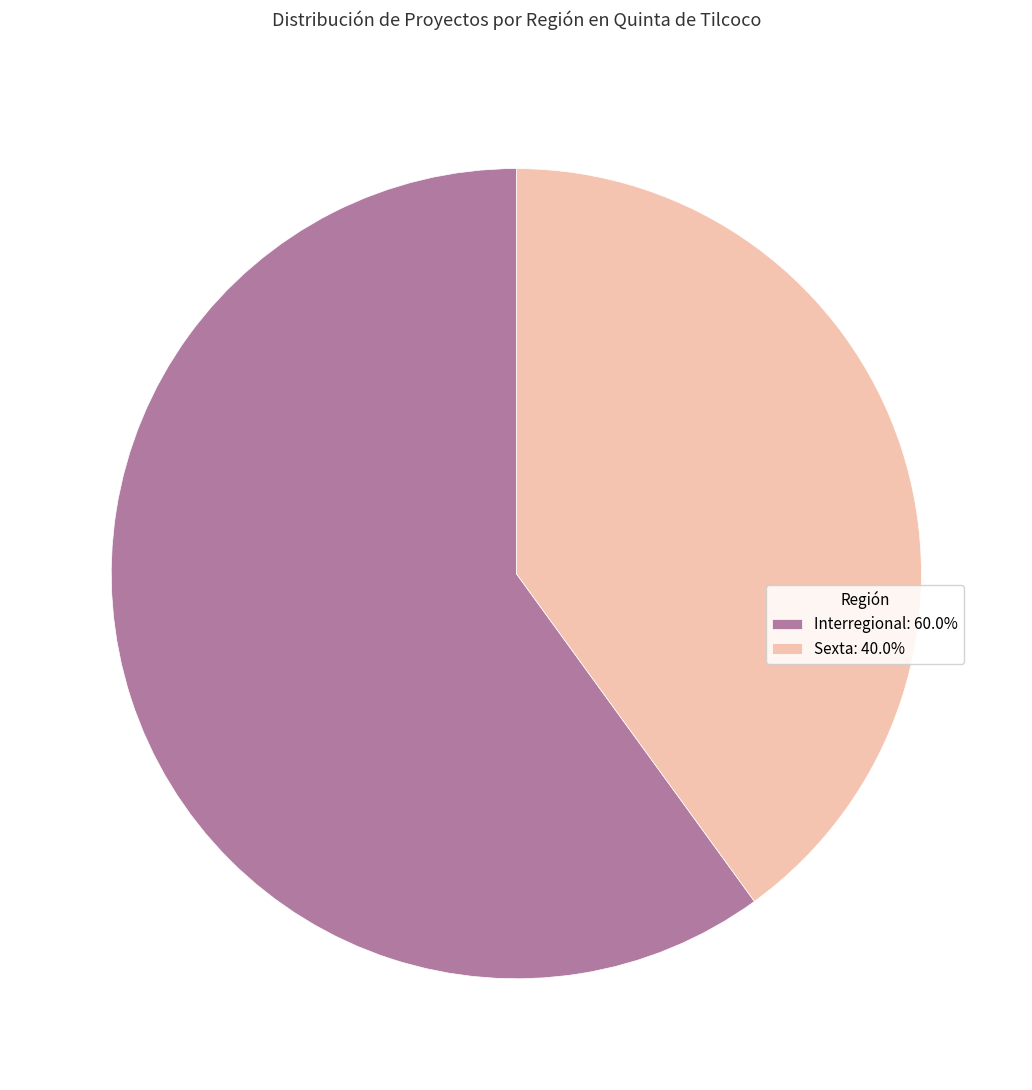

What is the largest slice in the pie chart?

Interregional